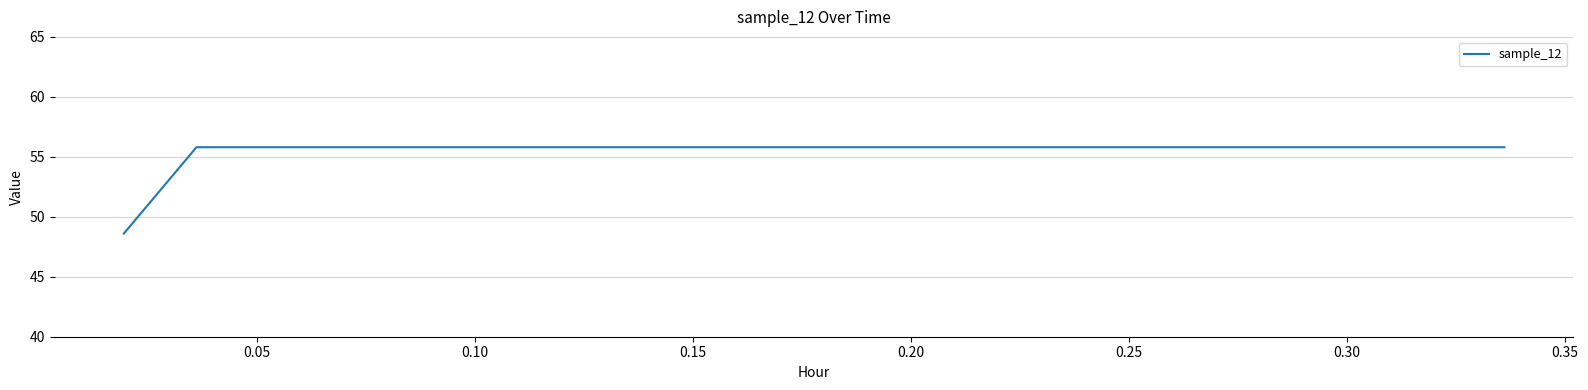

What is the minimum value shown in the chart?

48.6